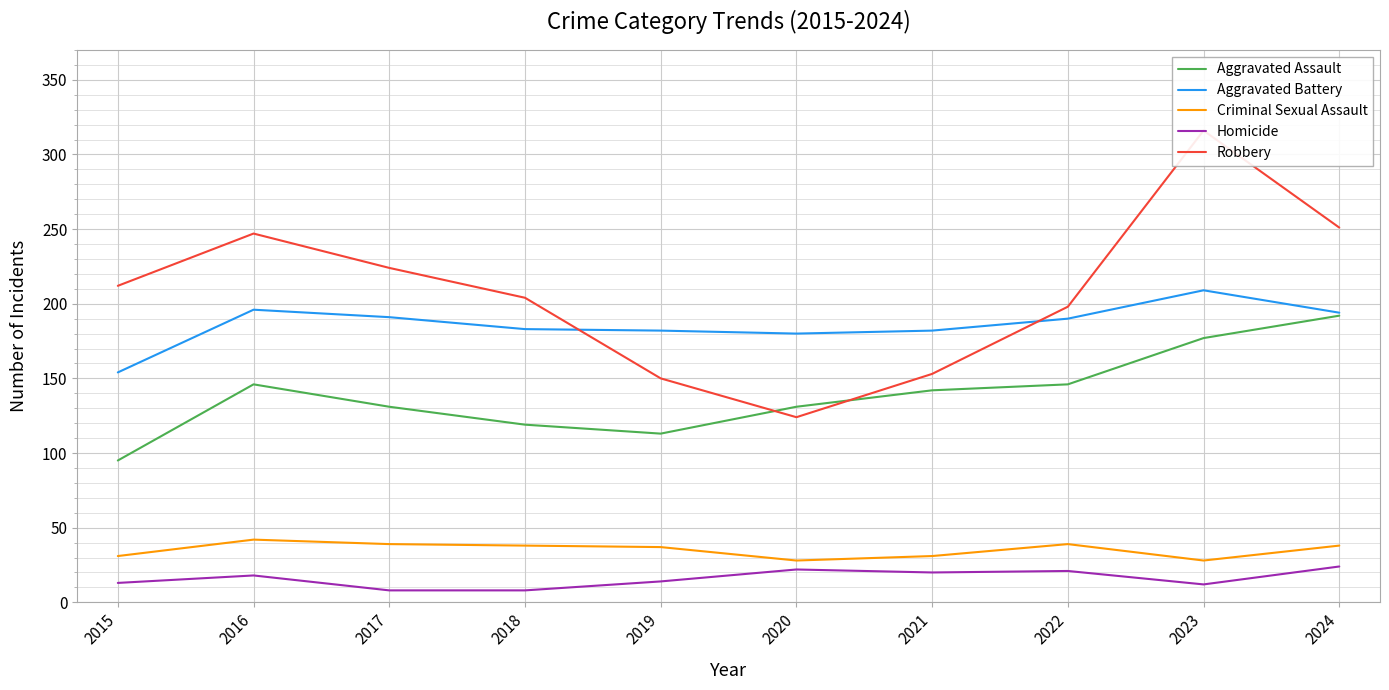

Reading right to left, what are all the values shown in this chart?

Aggravated Assault: 192	177	146	142	131	113	119	131	146	95
Aggravated Battery: 194	209	190	182	180	182	183	191	196	154
Criminal Sexual Assault: 38	28	39	31	28	37	38	39	42	31
Homicide: 24	12	21	20	22	14	8	8	18	13
Robbery: 251	316	198	153	124	150	204	224	247	212